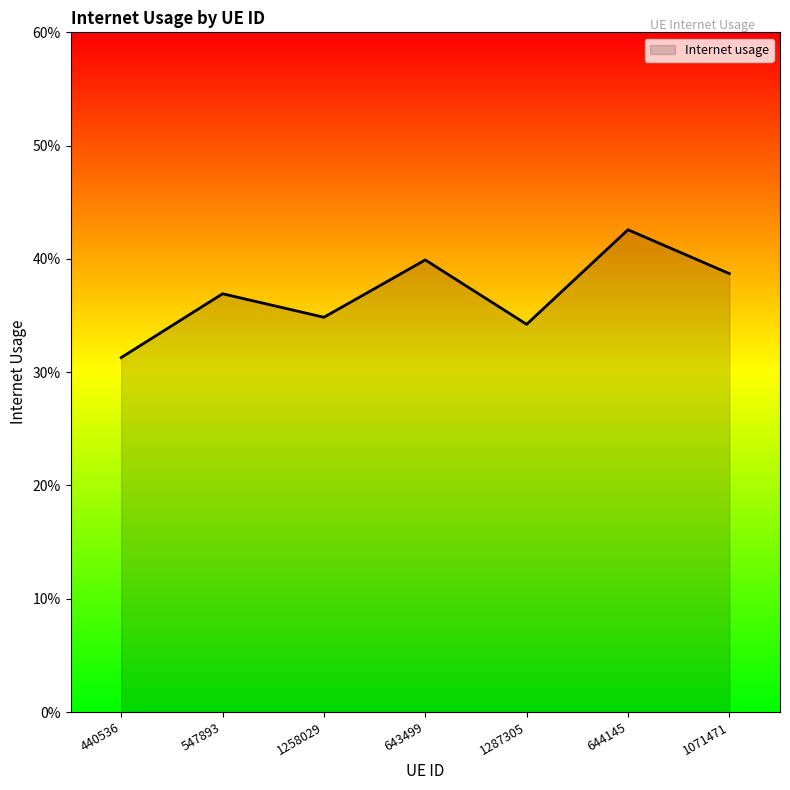

True or false: the data shows 0.6 at 644145.

False